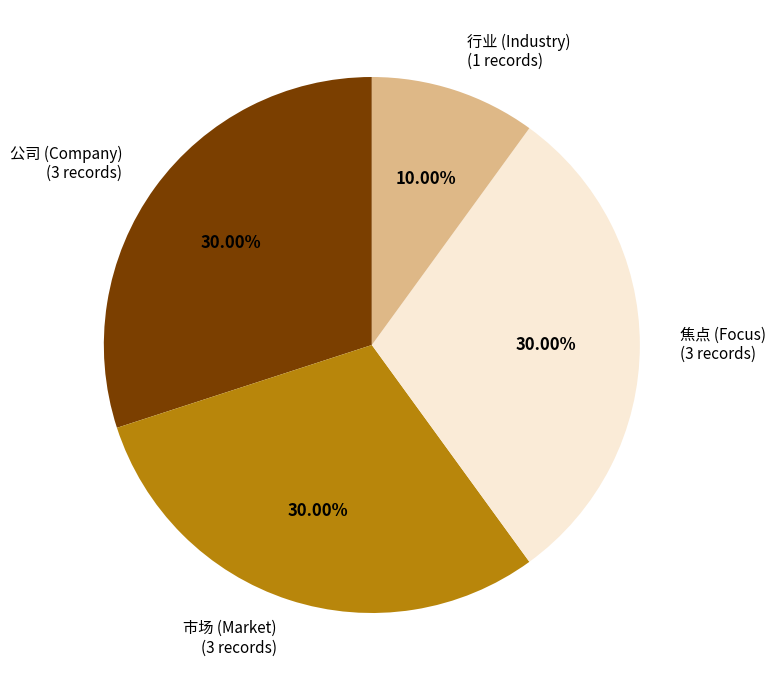

Is there any slice that represents more than half of the pie?

No